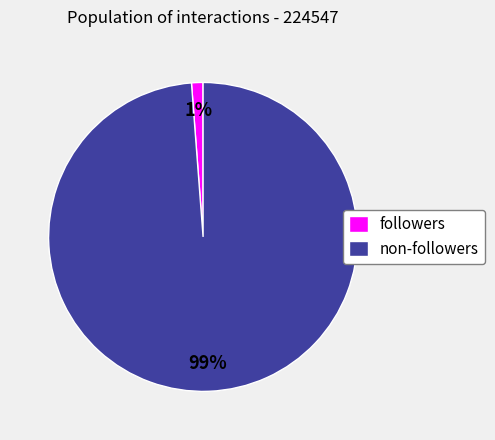

Do non-followers and followers together represent more than half of the pie?

Yes